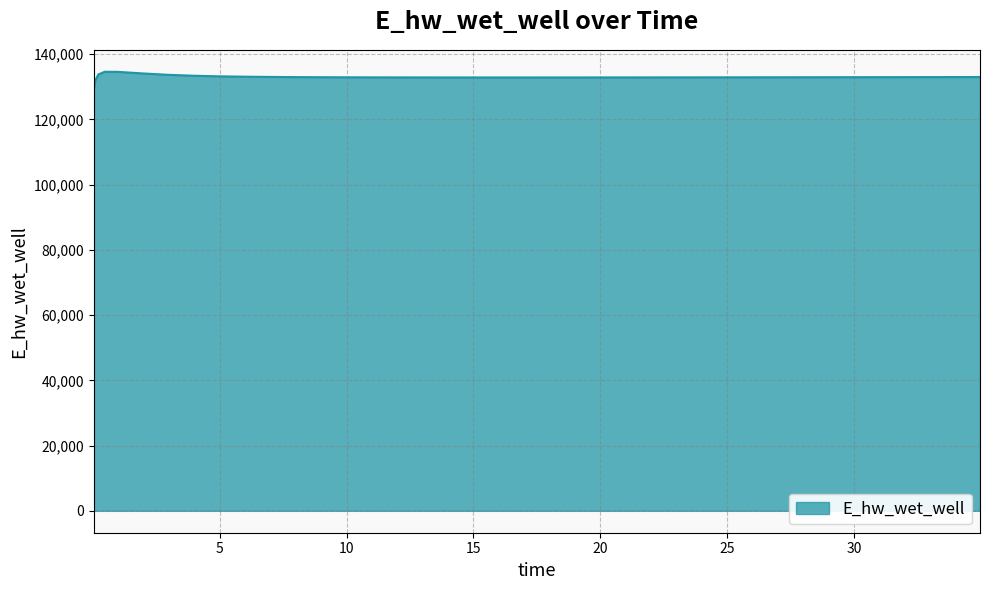

How many lines are shown in the chart?

1